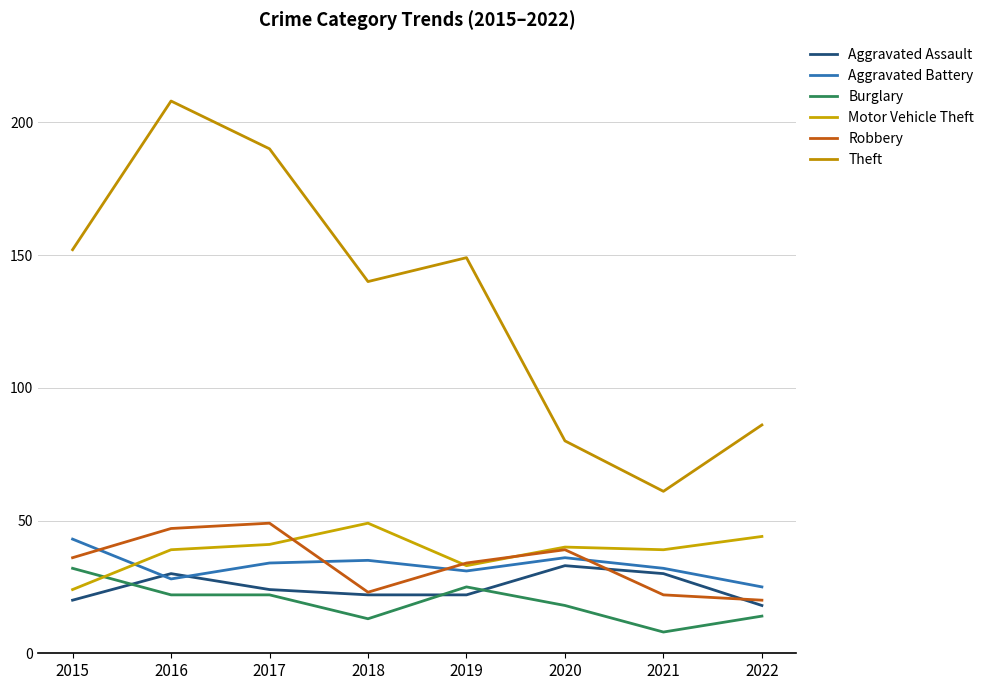

After their last crossing, which series has the higher values: Robbery or Aggravated Assault?

Robbery